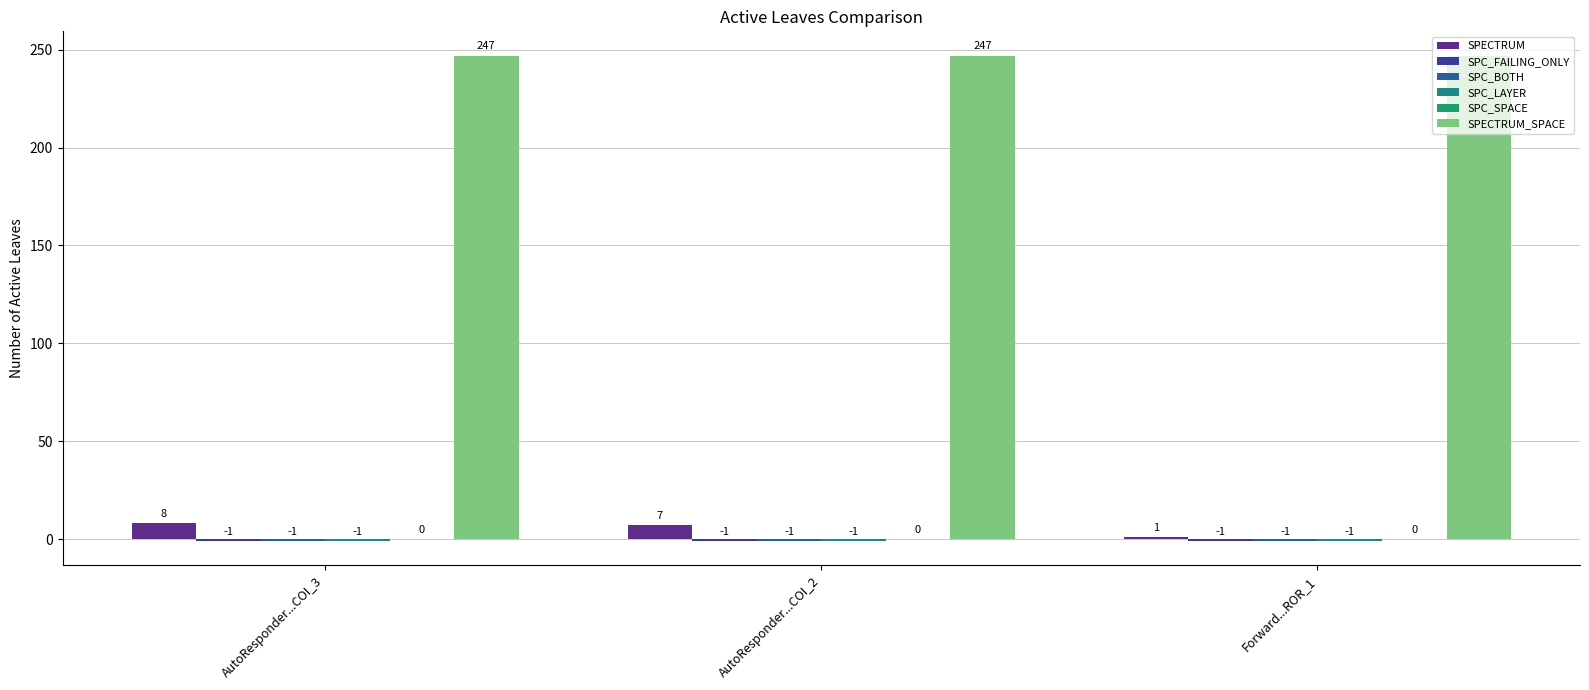

How many bars are there in each group?

5